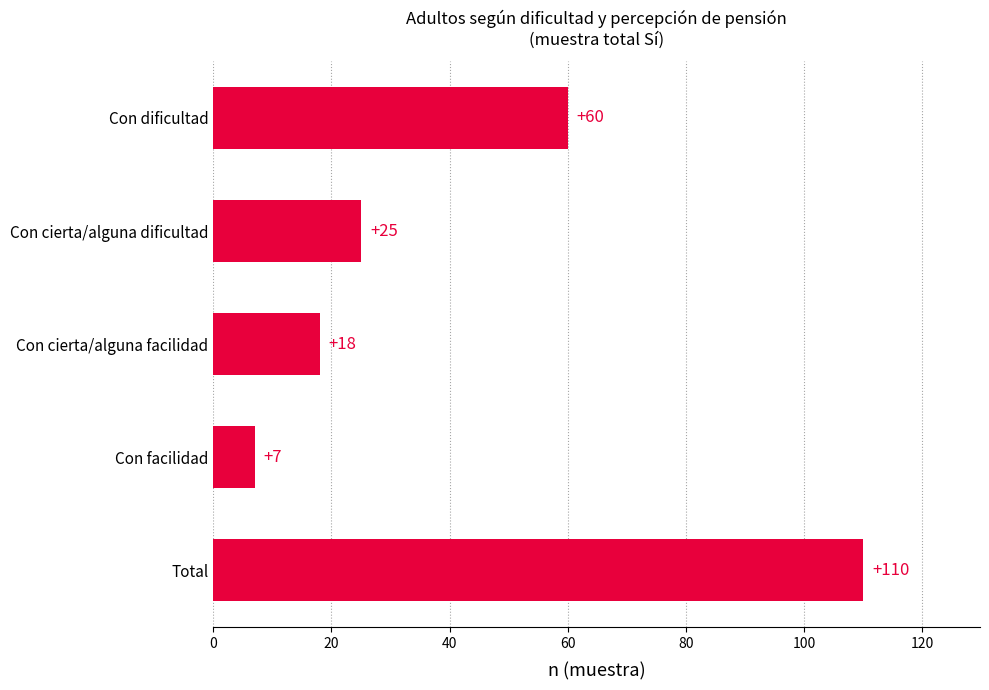

Approximately how many times larger is the value at Con dificultad compared to Total?

0.5